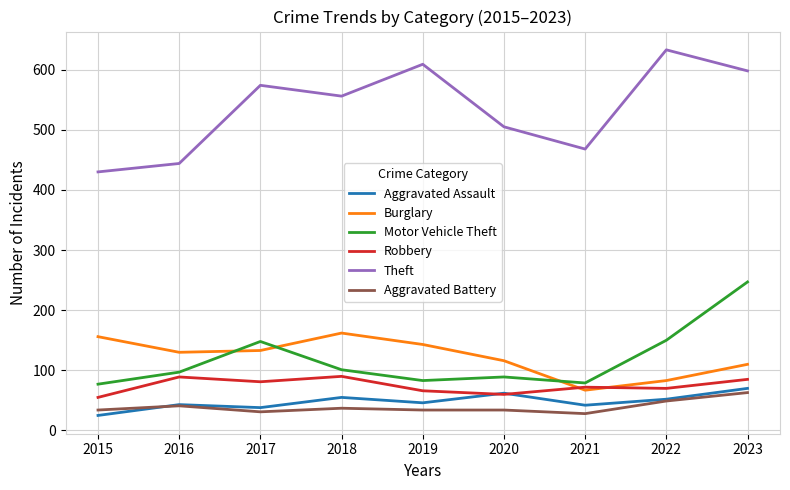

Is the value of Aggravated Assault at 2021 greater than the value of Burglary at 2017?

No